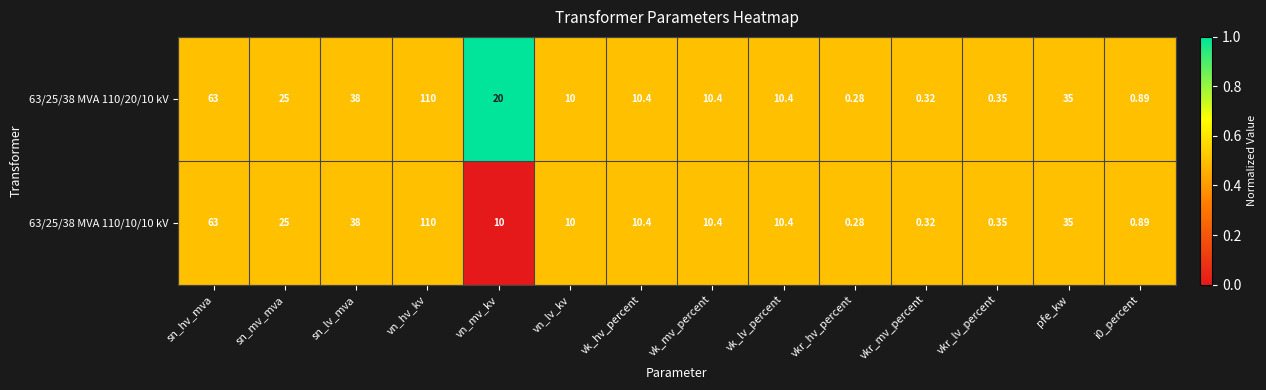

Which category has the highest value in the 63/25/38 MVA 110/10/10 kV series?

vn_hv_kv